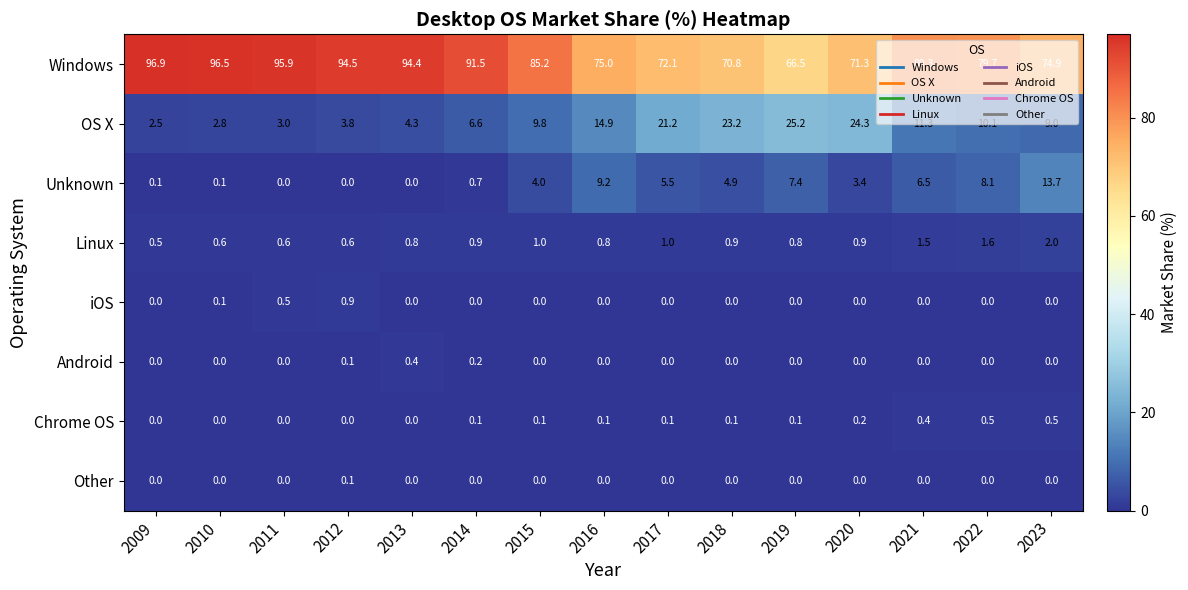

Which series has the largest range (max minus min)?

Windows